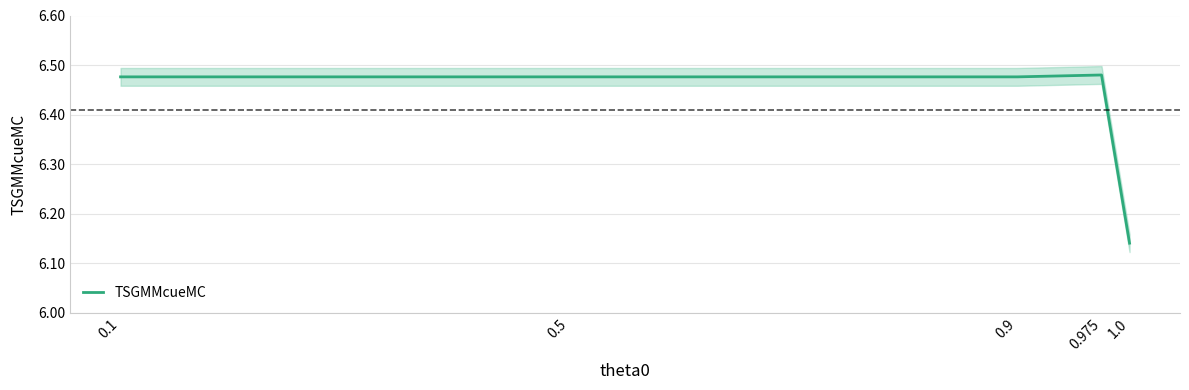

List the labels in order of value, smallest first.

1.0, 0.5, 0.9, 0.1, 0.975